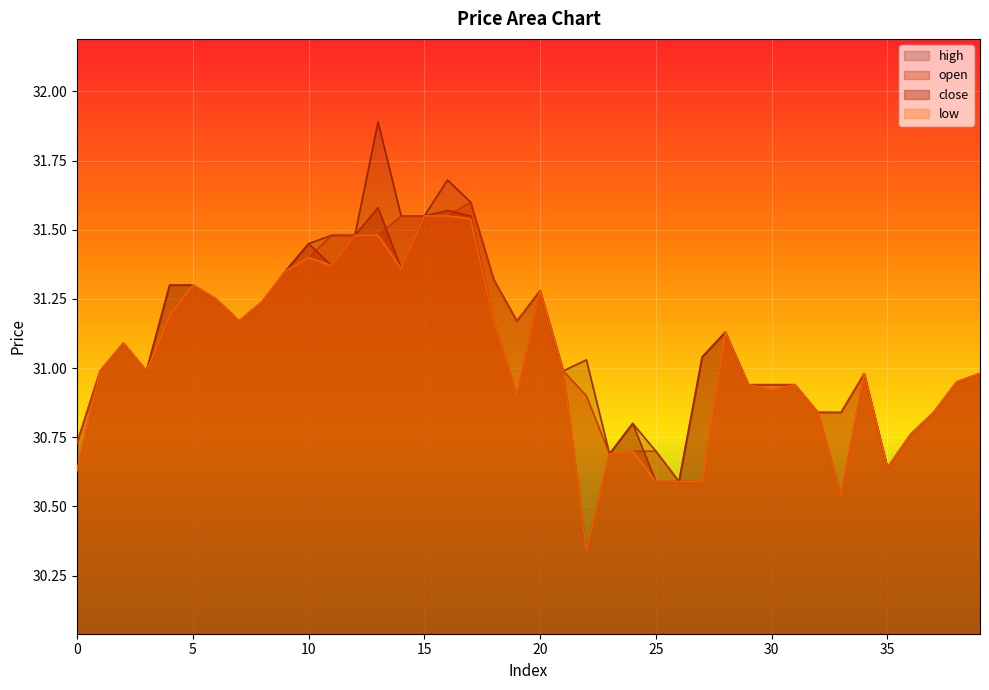

Rank the series at 38 from highest to lowest value.

open, high, low, close